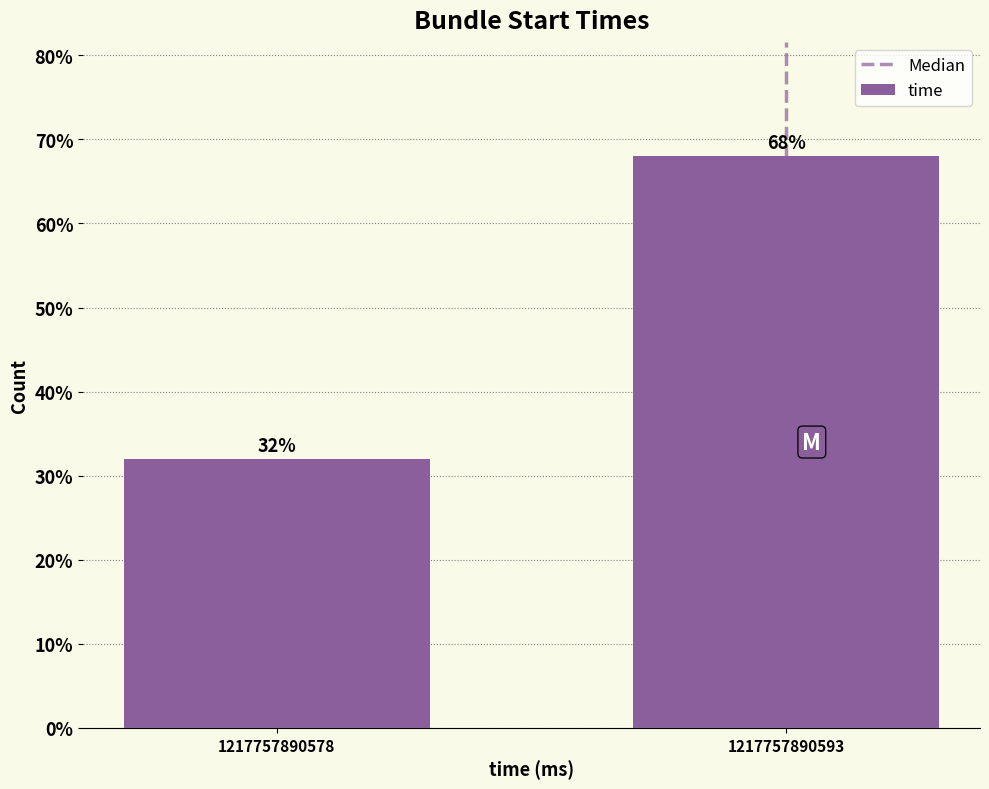

Reading left to right, extract all data points from this chart.

1217757890578=32	1217757890593=68